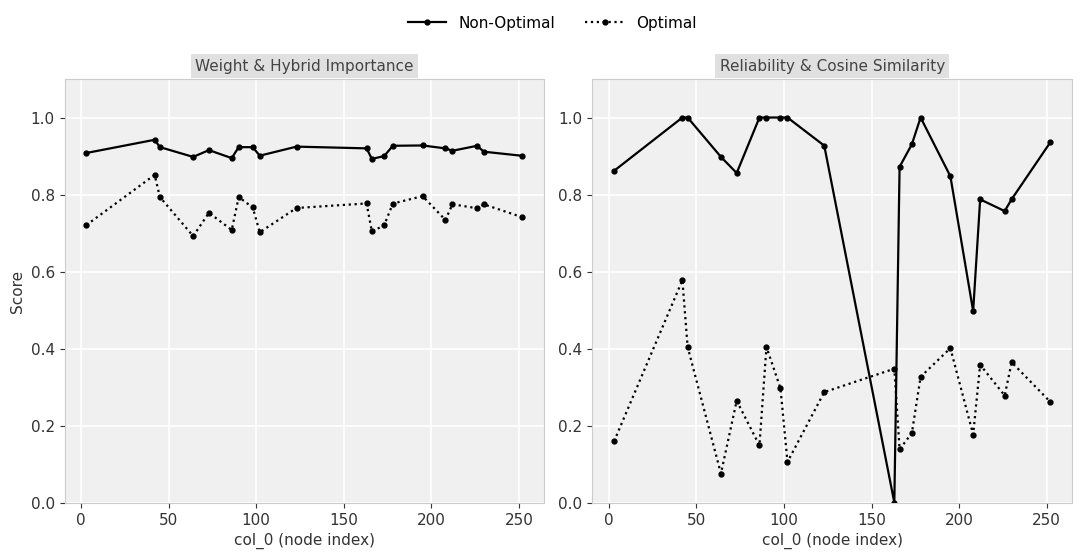

What is the spread (max minus min) of values at 0?

0.4